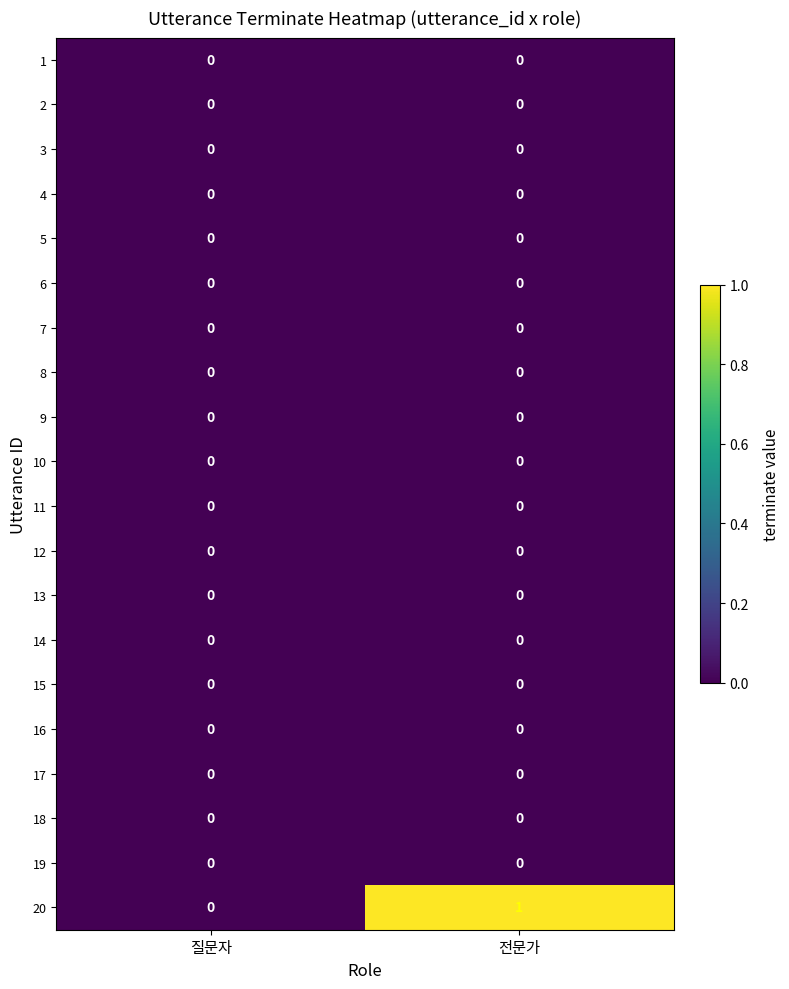

The 16 series shows 0 at 질문자. True or false?

True